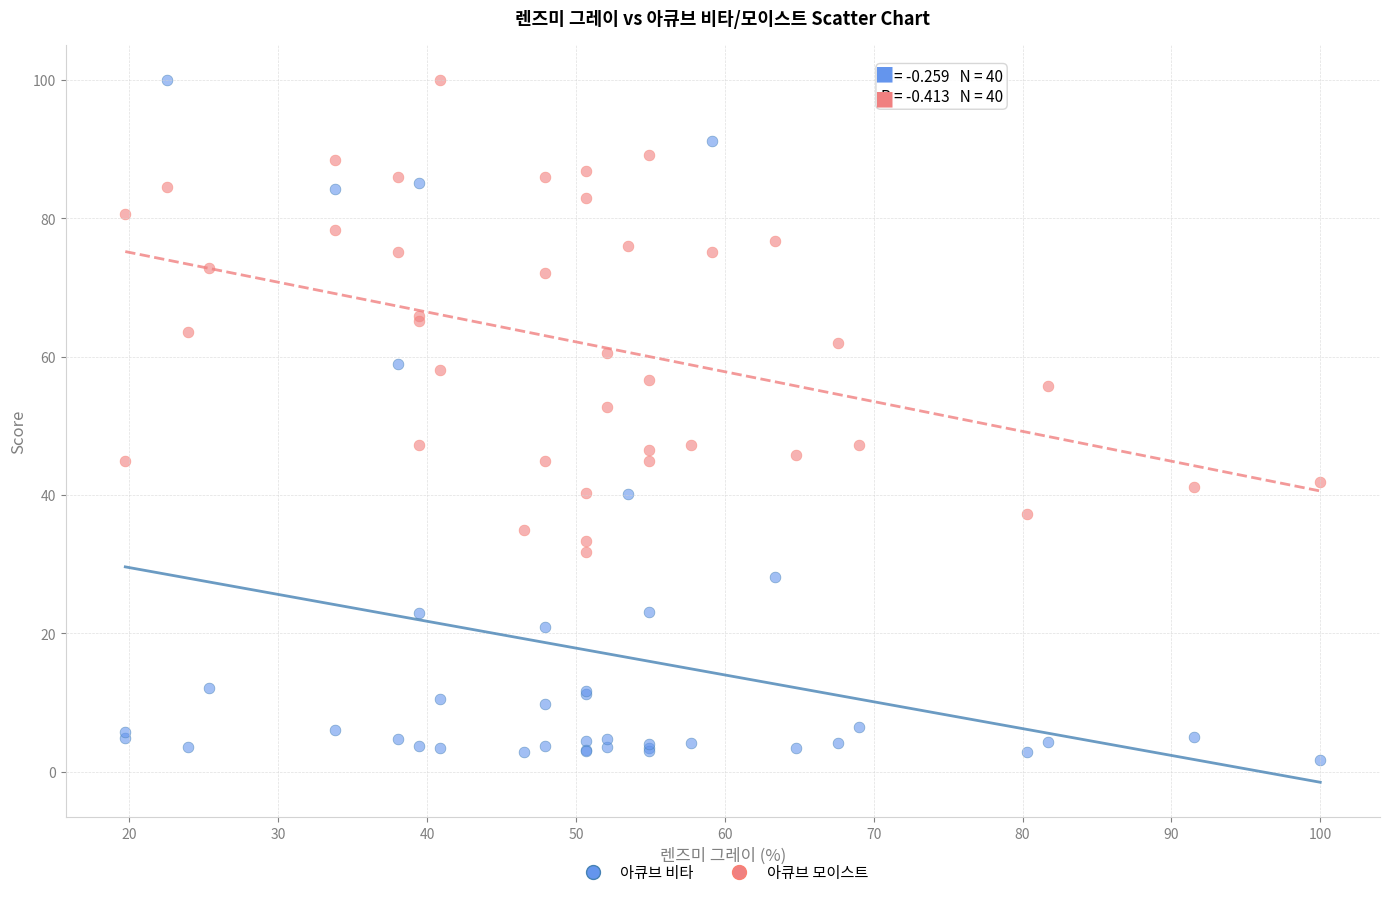

Which series reaches the minimum Y coordinate?

아큐브 비타